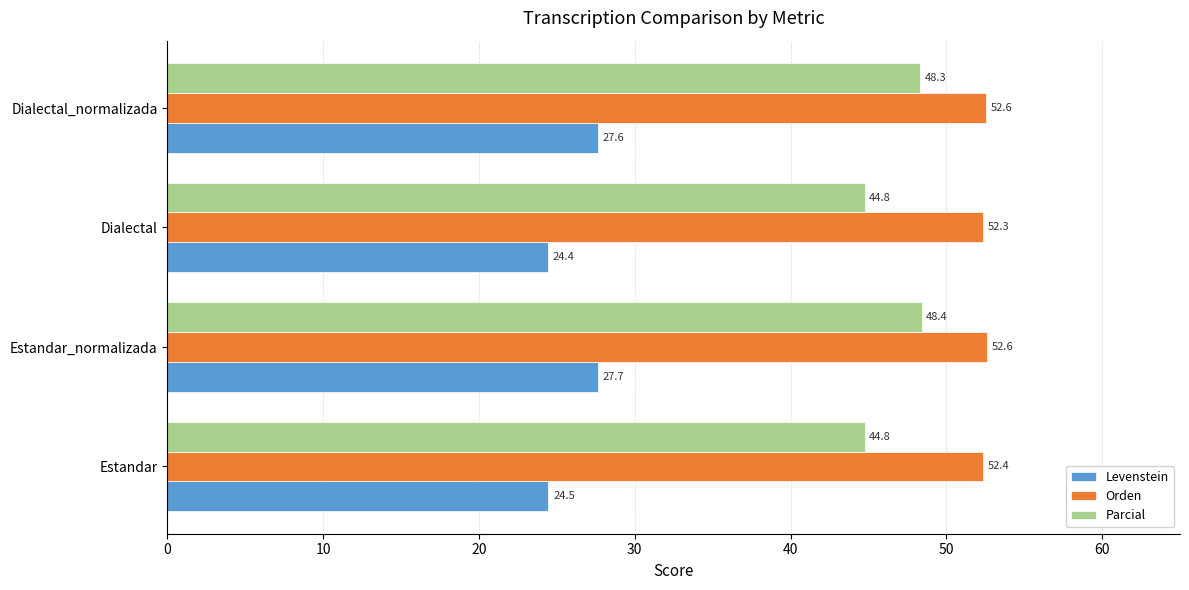

Is the value of Parcial at Dialectal_normalizada greater than the value of Levenstein at Estandar_normalizada?

Yes